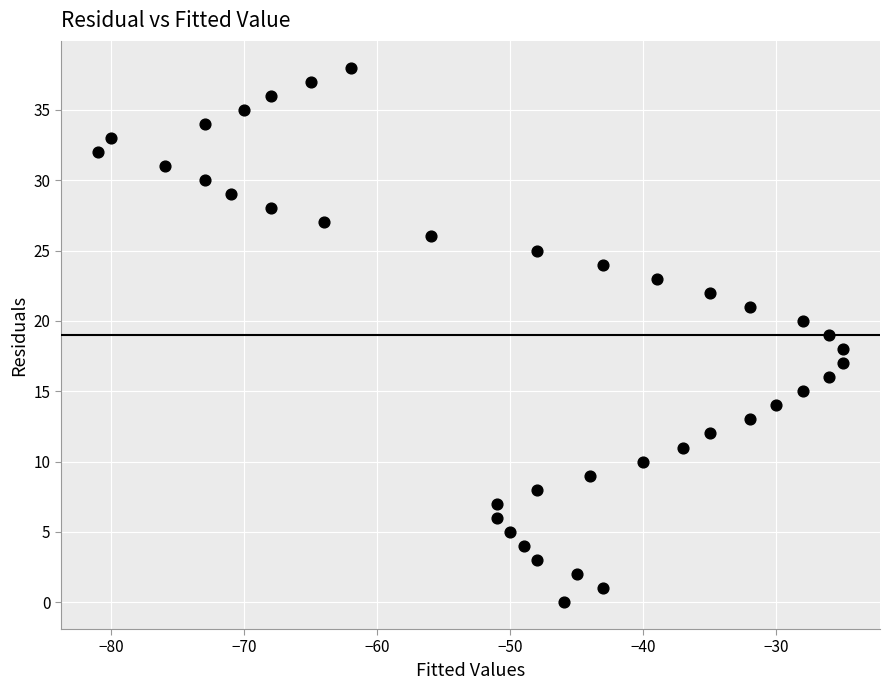

What is the range of X values (max minus min)?

56